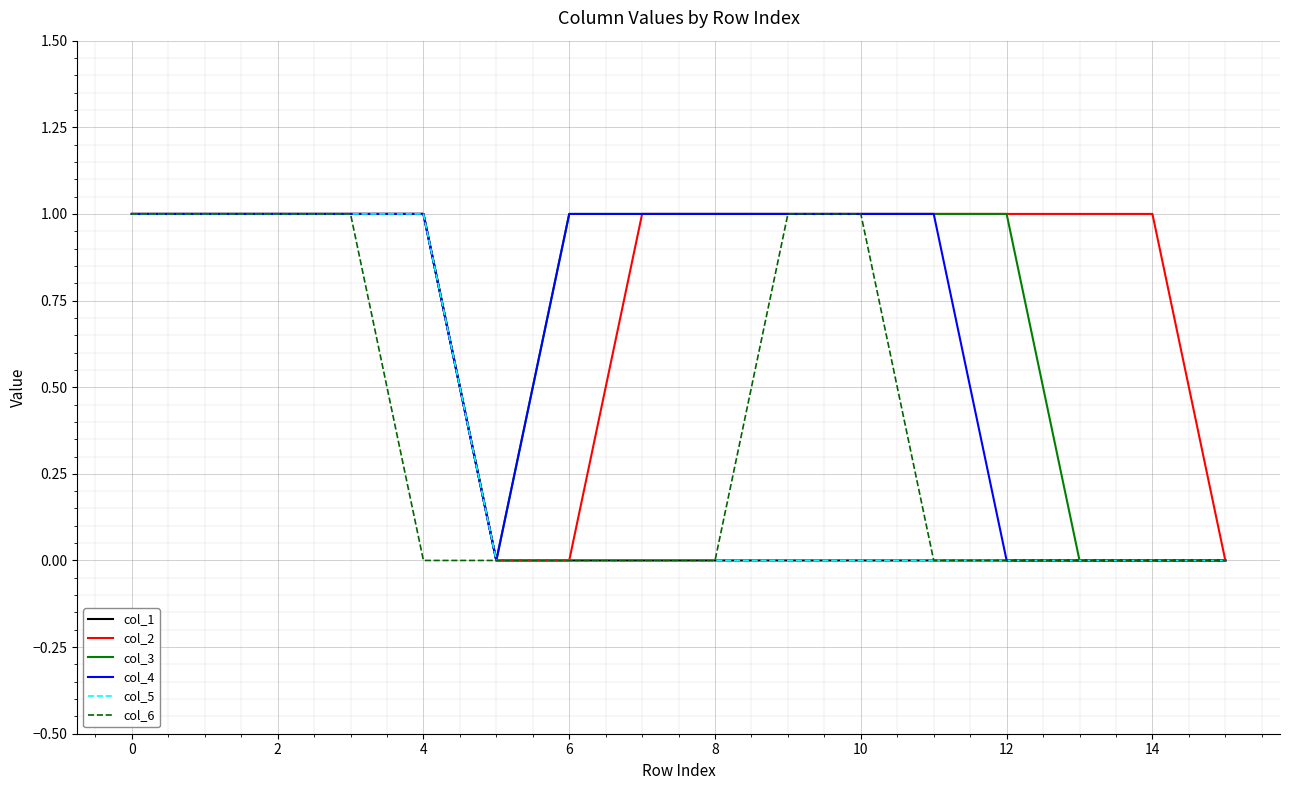

Does the chart display data point markers on the line(s)?

No